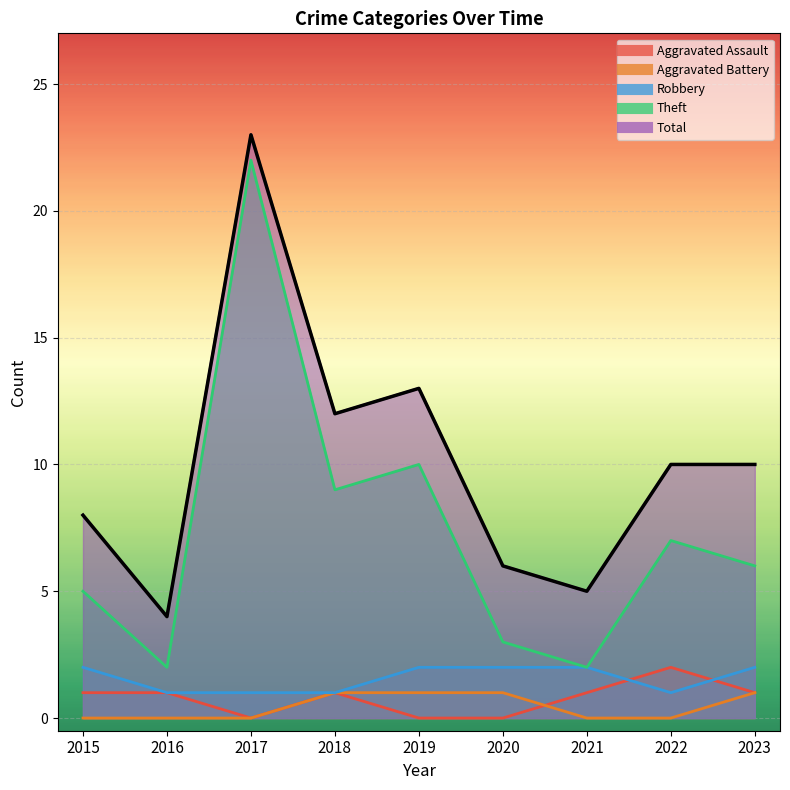

True or false: Aggravated Battery has more than 0 points higher than both neighbors.

False